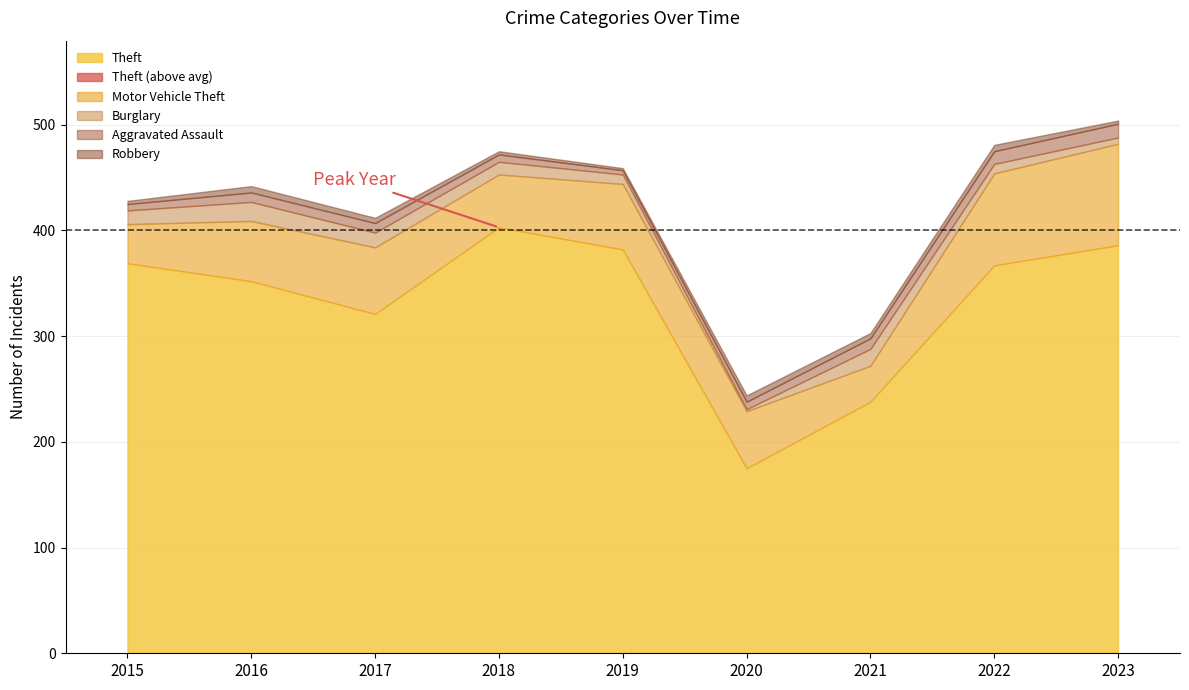

How many lines are shown in the chart?

6